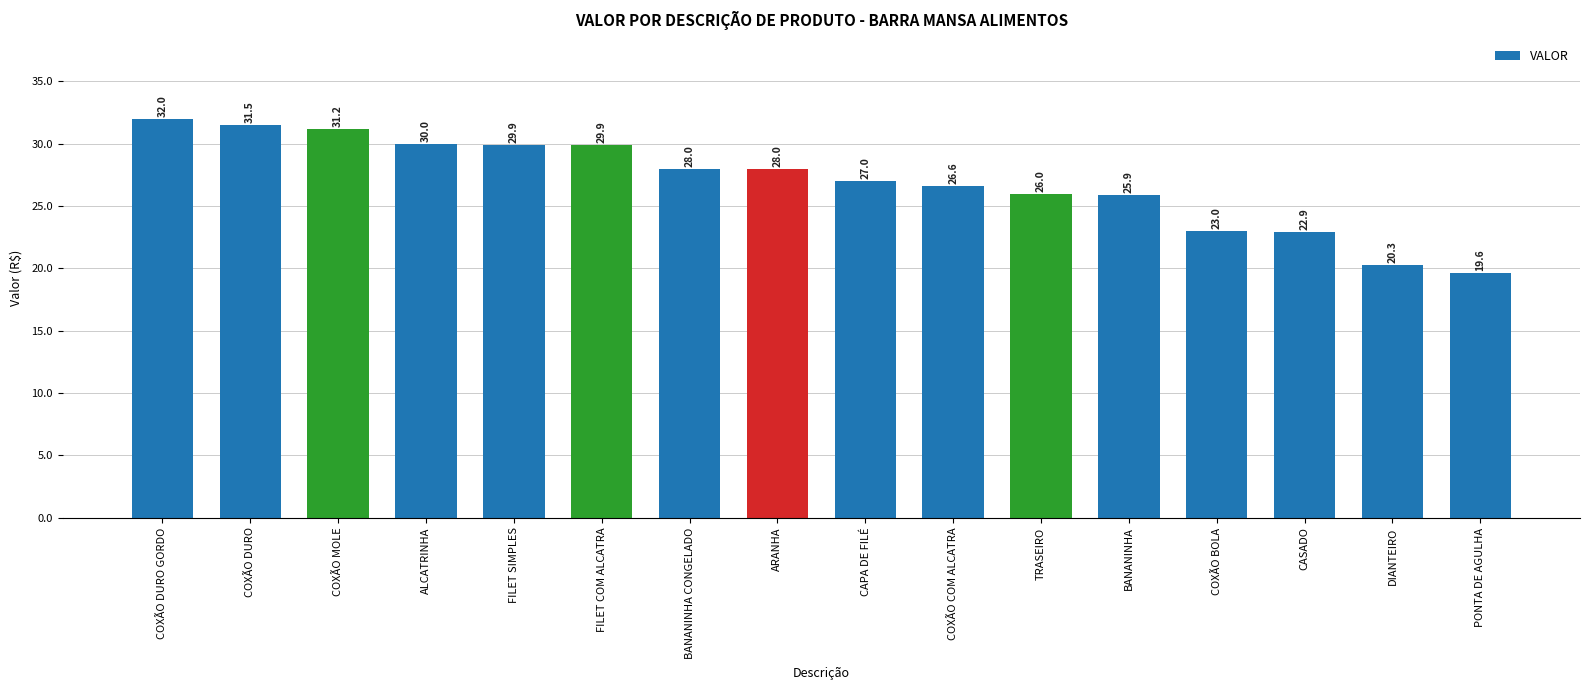

Which label corresponds to the largest value in the chart?

COXÃO DURO GORDO